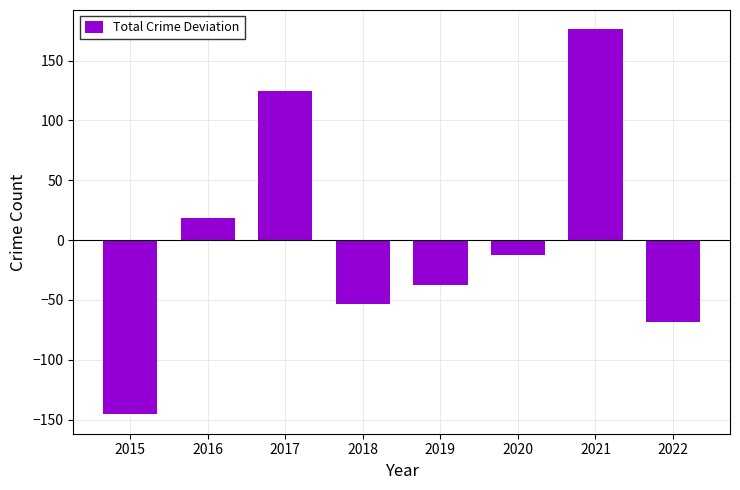

What is the difference between the second highest and minimum values?

270.0